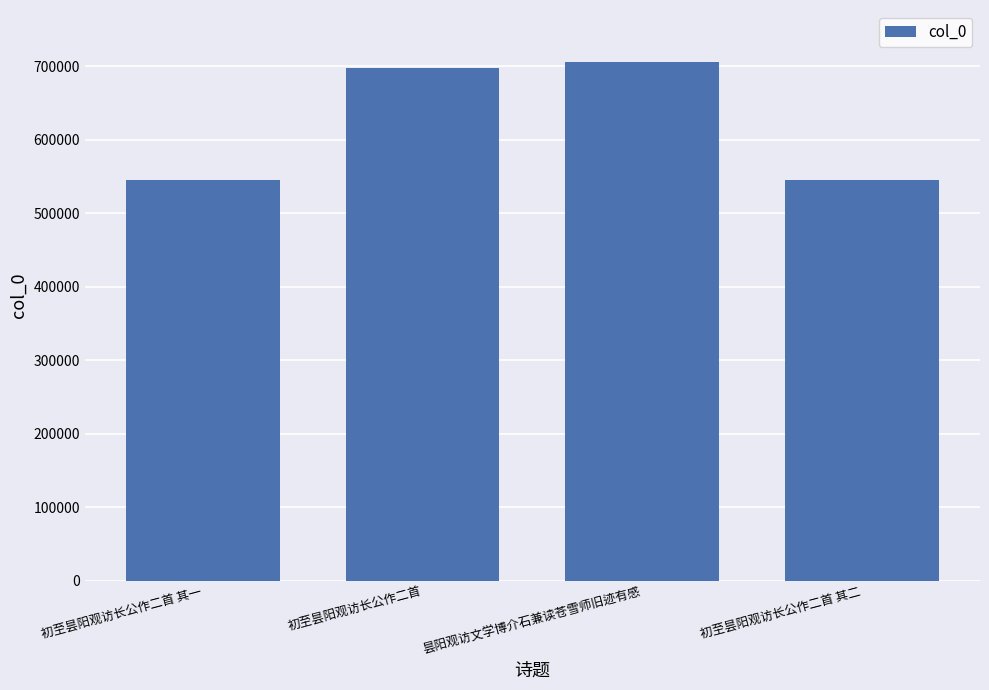

What is the average value?

623175